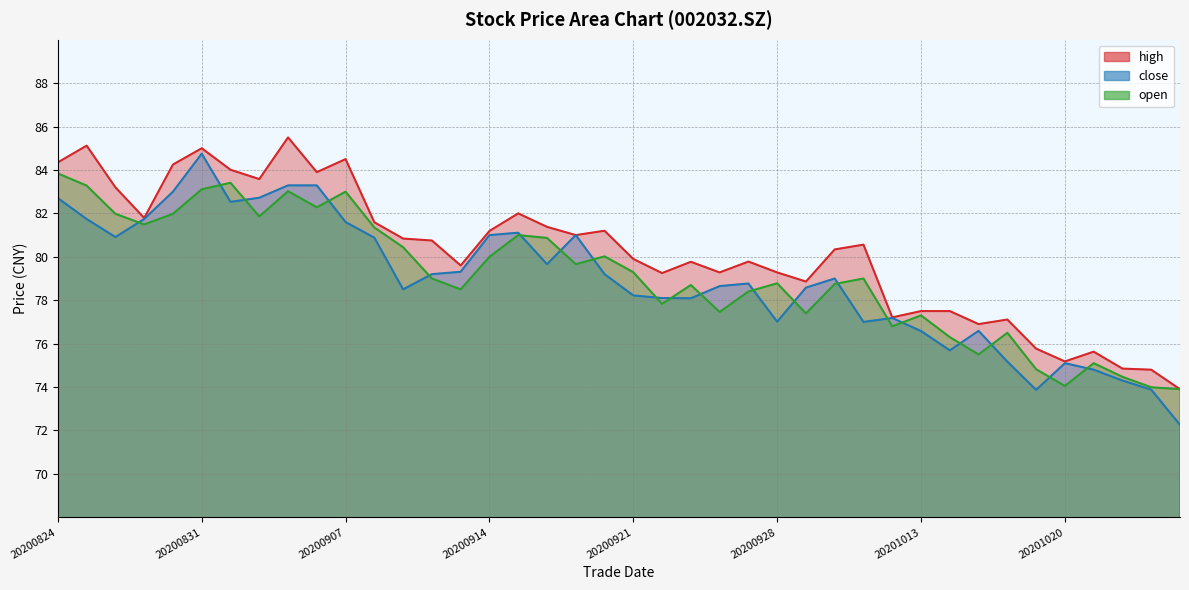

What is the average value of the close series?

78.9